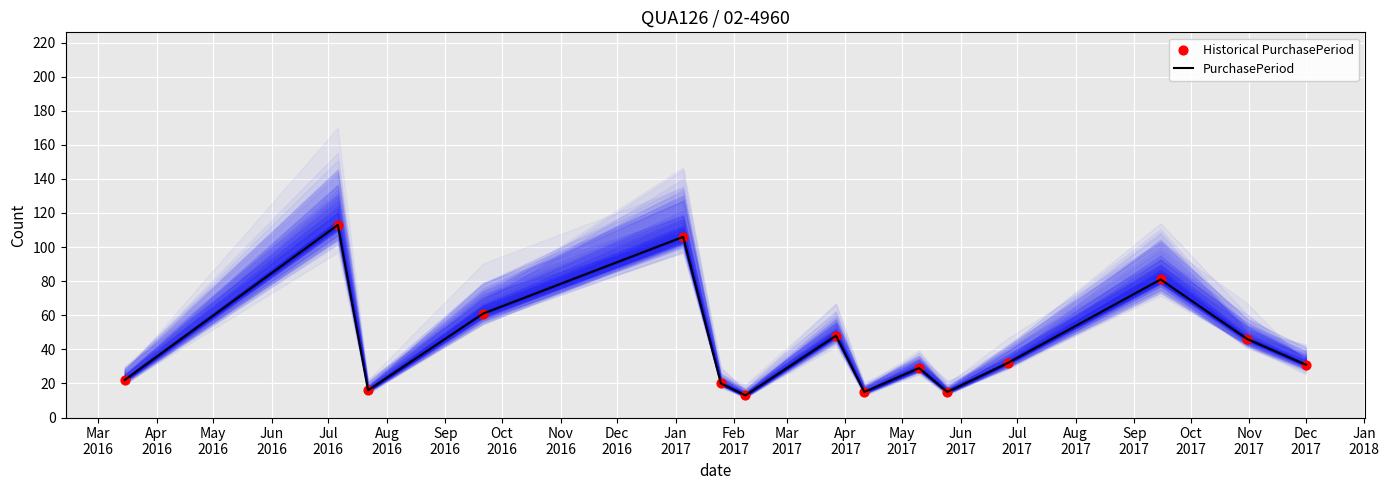

At how many categories does at least one series exceed 85?

2